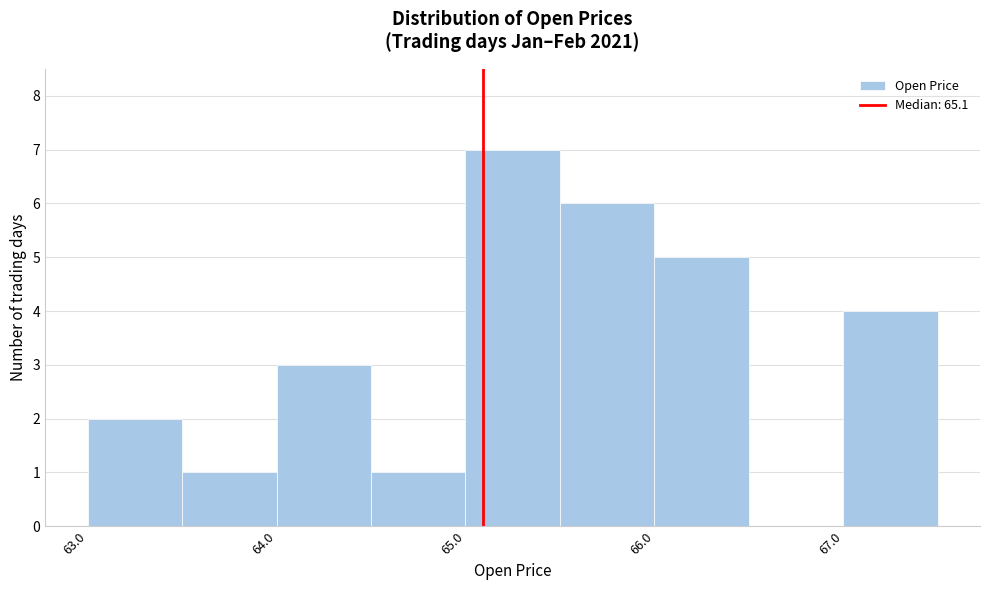

Reading left to right, transcribe this chart: for each bar, give the range it covers on the x-axis and its height. The values are not printed on the chart, so give them approximately, as read against the axis.

63.0 to 63.5: 2
63.5 to 64.0: 1
64.0 to 64.5: 3
64.5 to 65.0: 1
65.0 to 65.5: 7
65.5 to 66.0: 6
66.0 to 66.5: 5
66.5 to 67.0: 0
67.0 to 67.5: 4